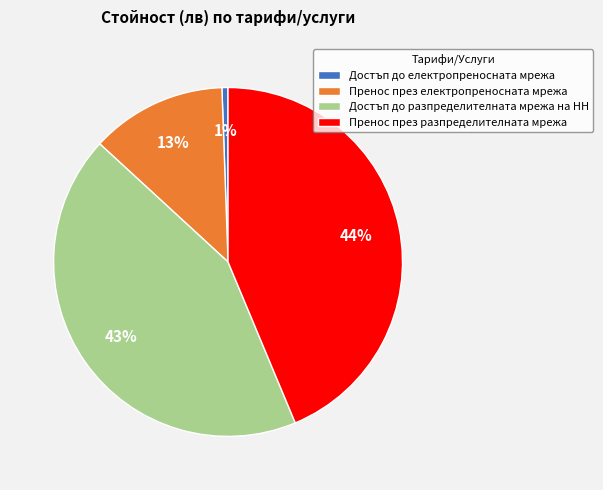

Is there any slice that represents more than half of the pie?

No